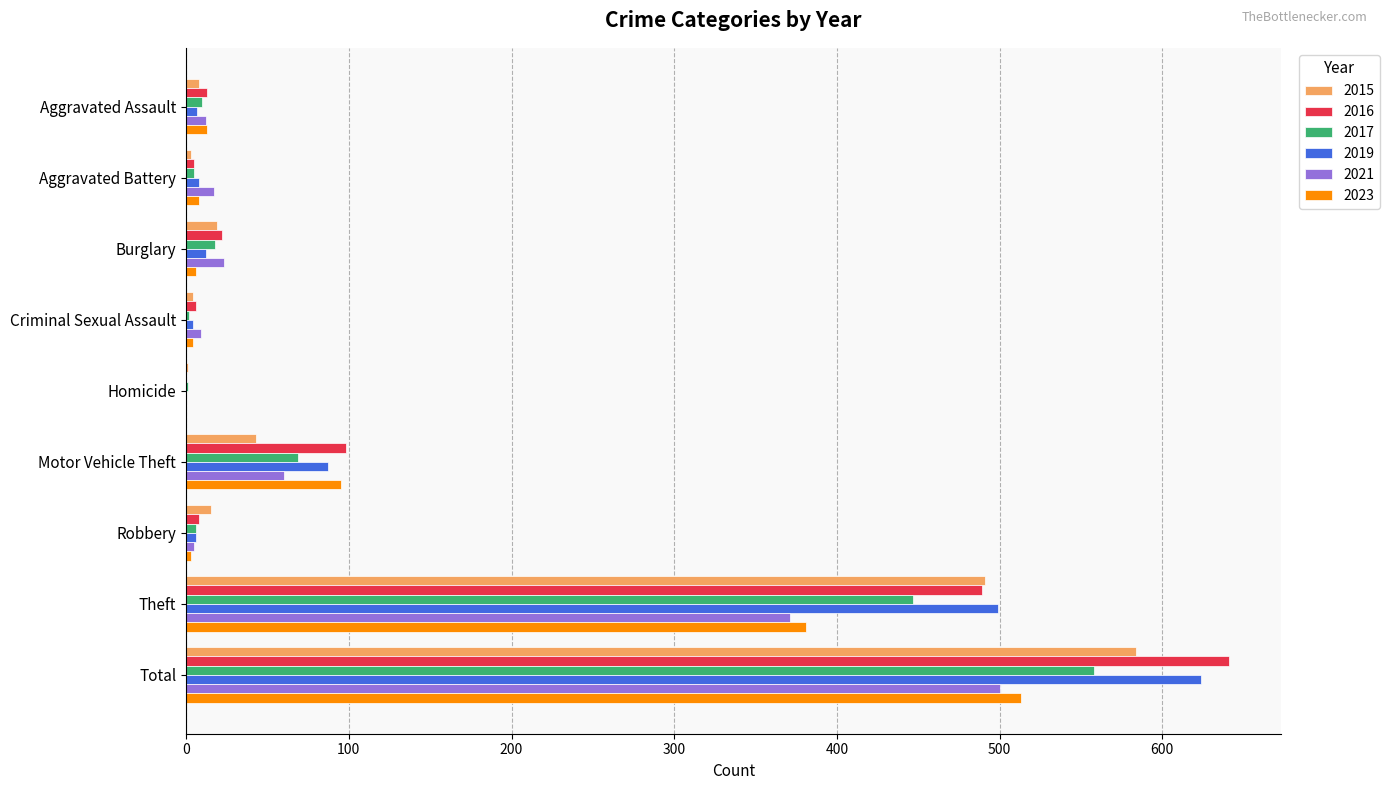

At which label is 2017 closest to 279?

Theft